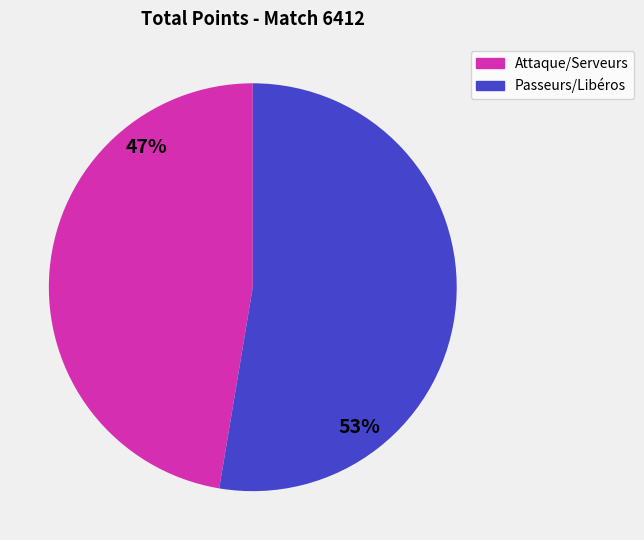

To the nearest percent, what is the average slice percentage?

50%